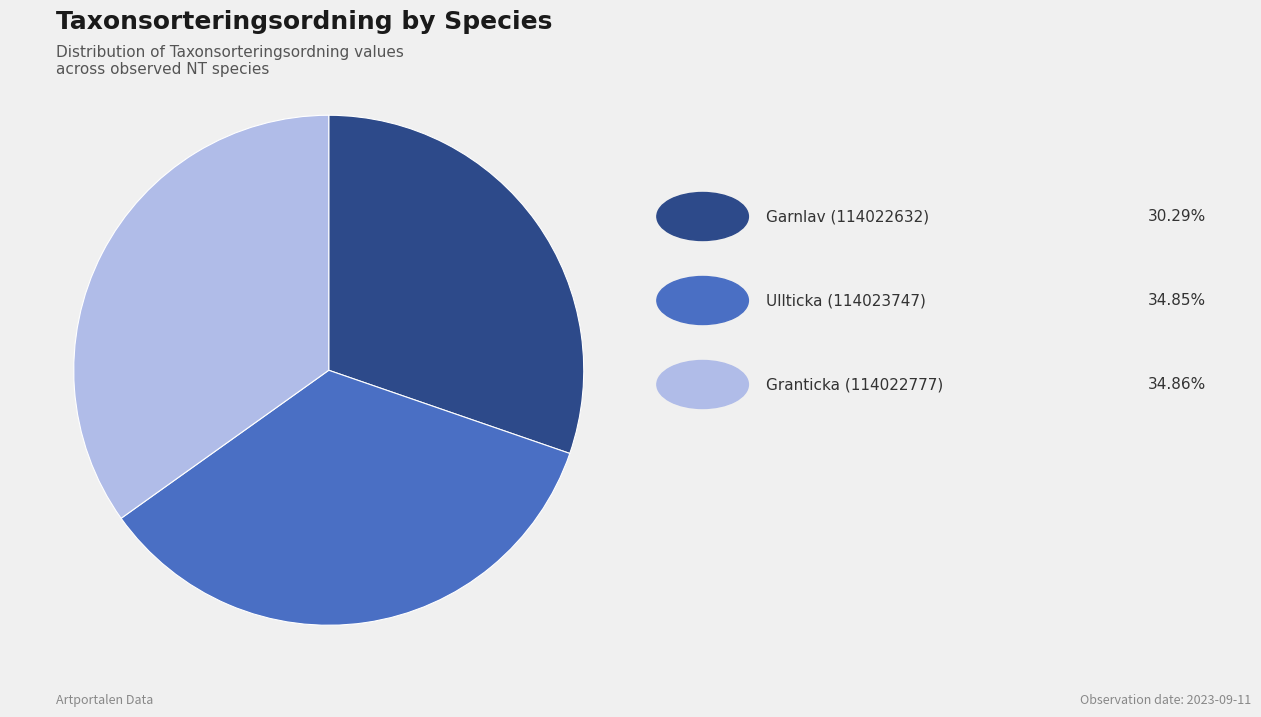

Is there a majority slice in this chart?

No